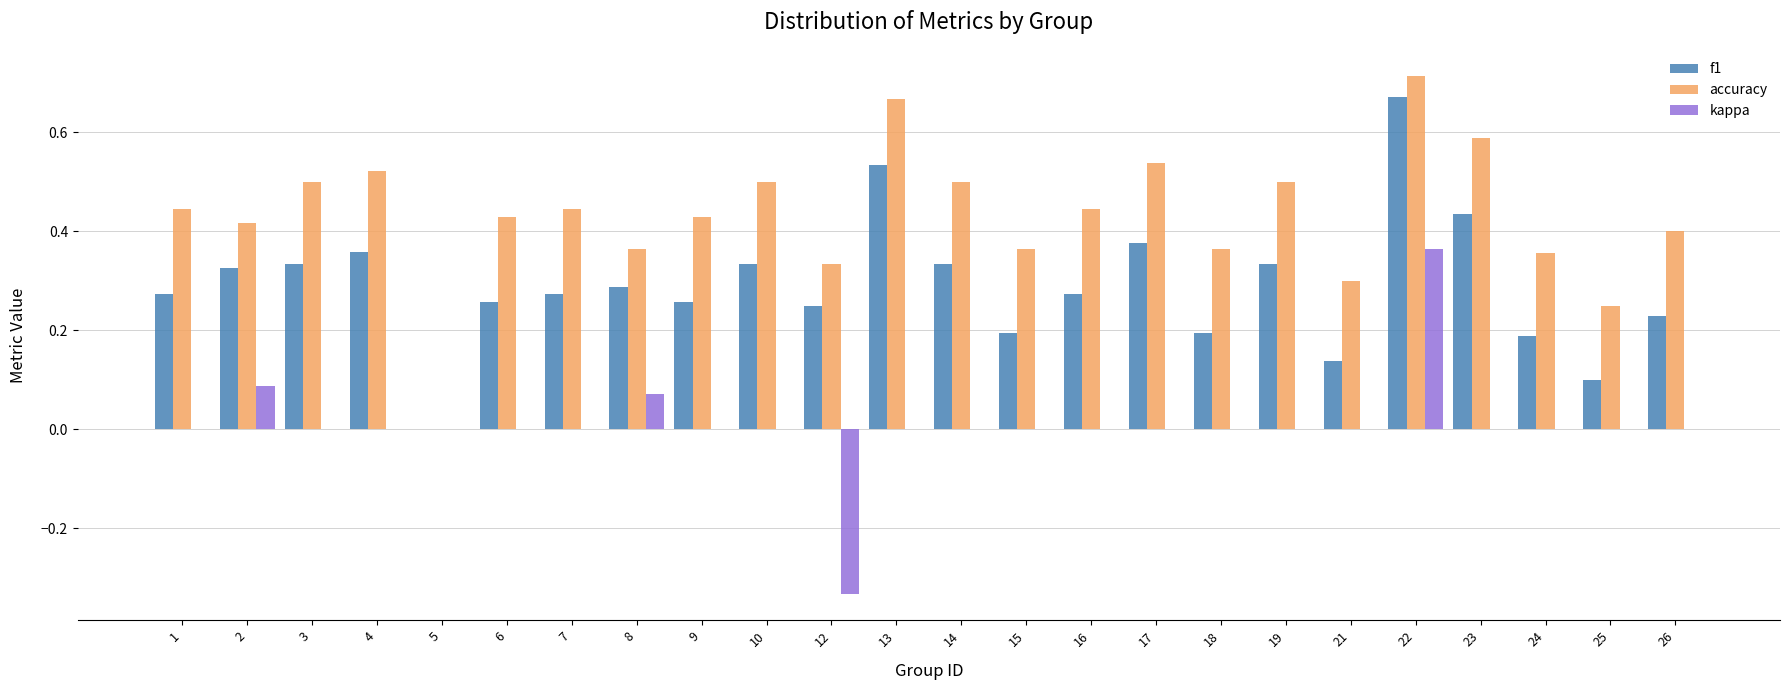

At which label does f1 reach its peak?

22